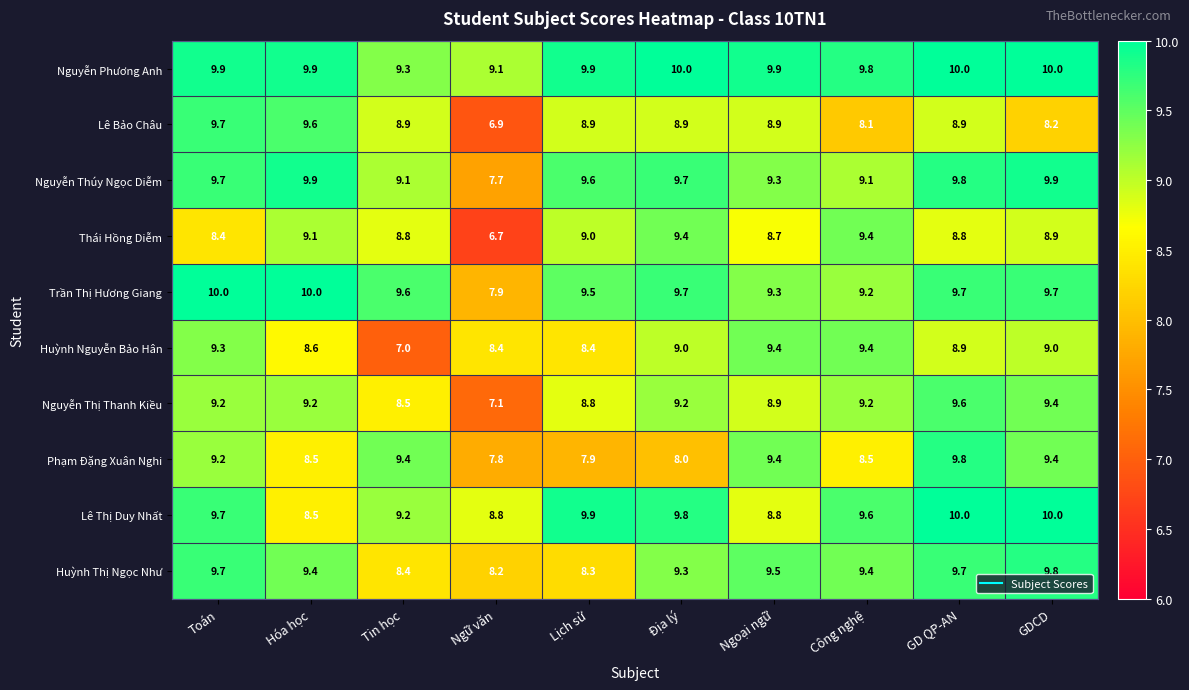

At which label does Lê Thị Duy Nhất first exceed 9?

Toán